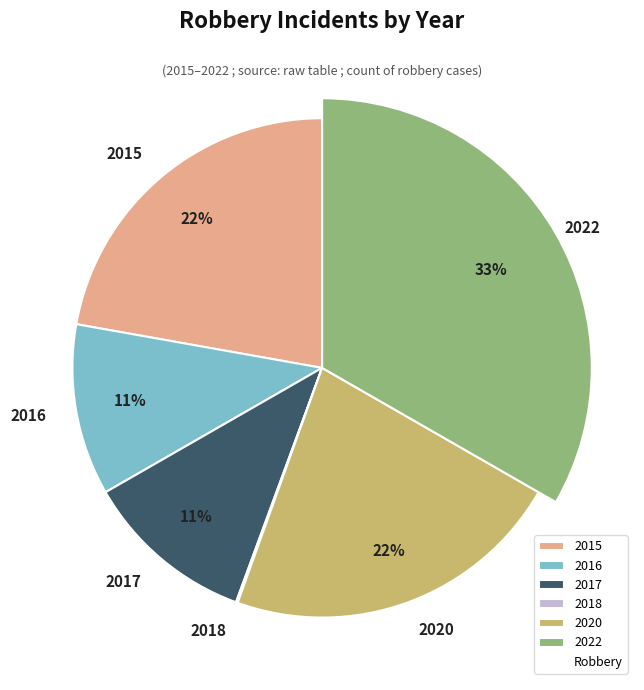

Which category has the biggest portion of the pie?

2022